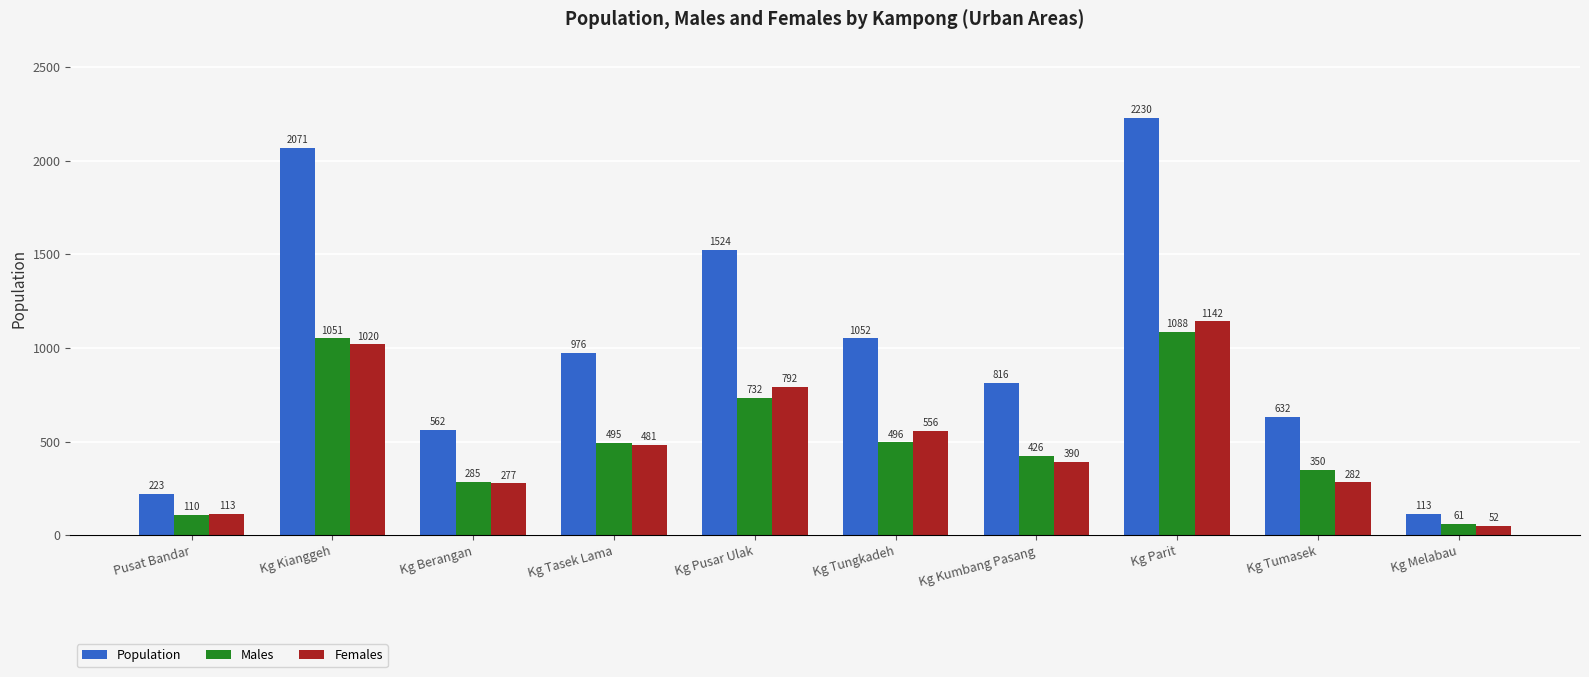

At which label does Females reach its peak?

Kg Parit